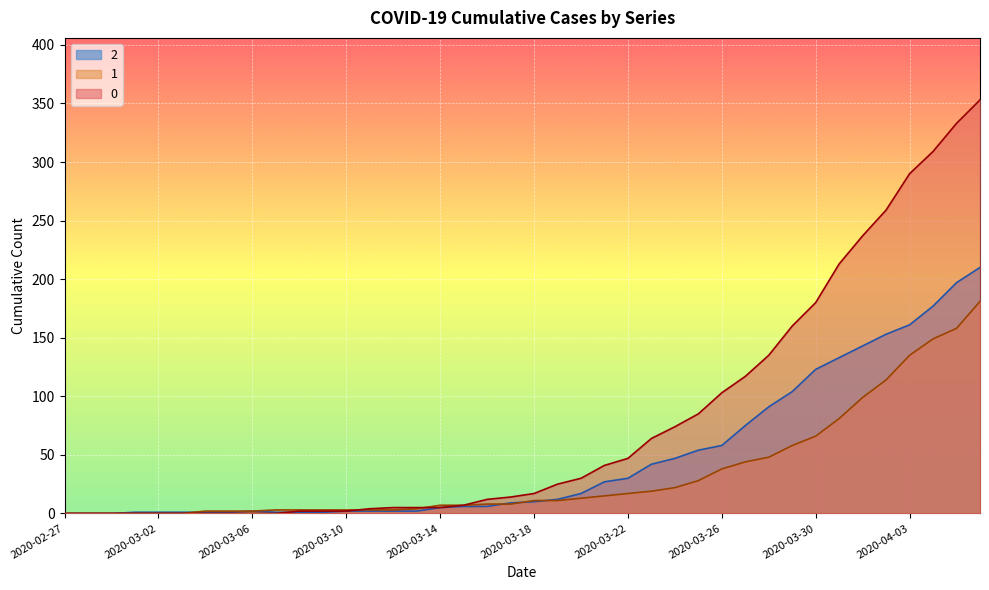

What are all the series names shown in the legend?

2, 1, 0